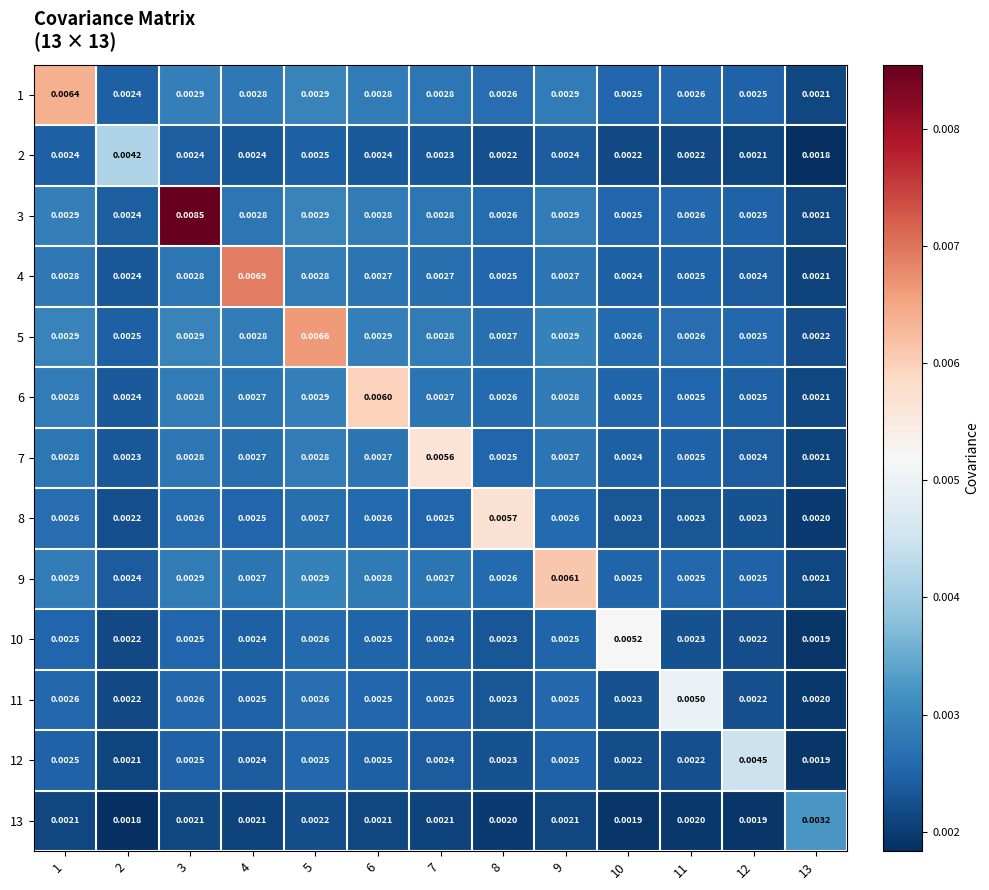

At which category is the sum across all series the highest?

3